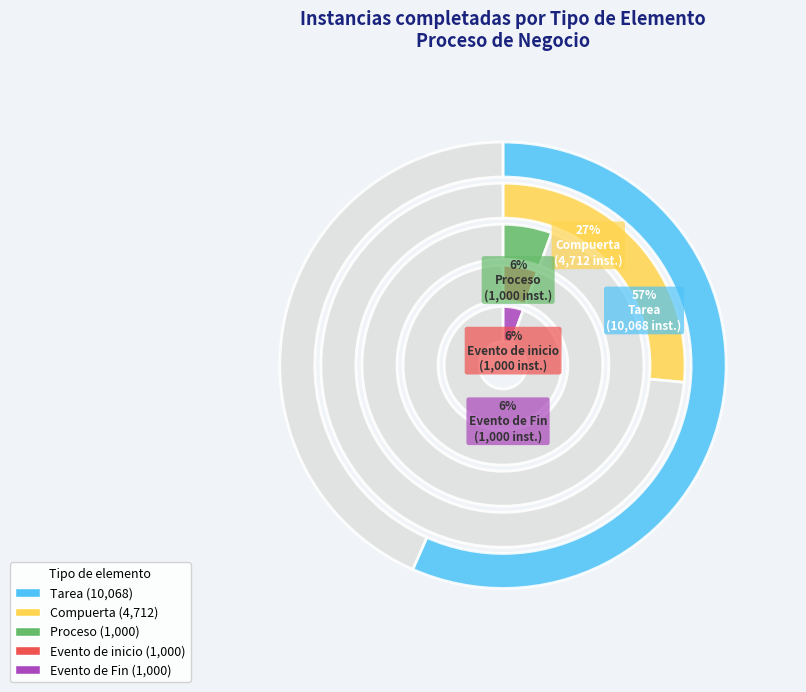

To the nearest percent, what is the average slice percentage?

20%